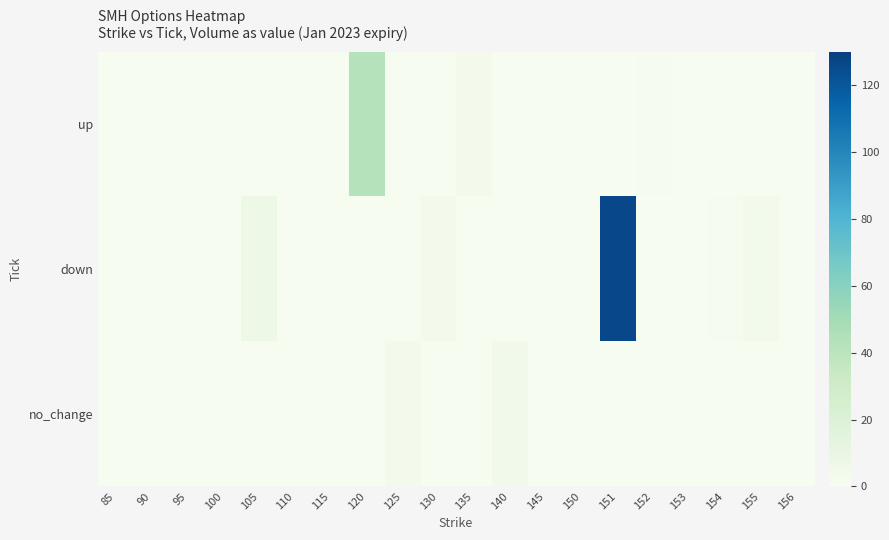

How many data points does each series have?

20